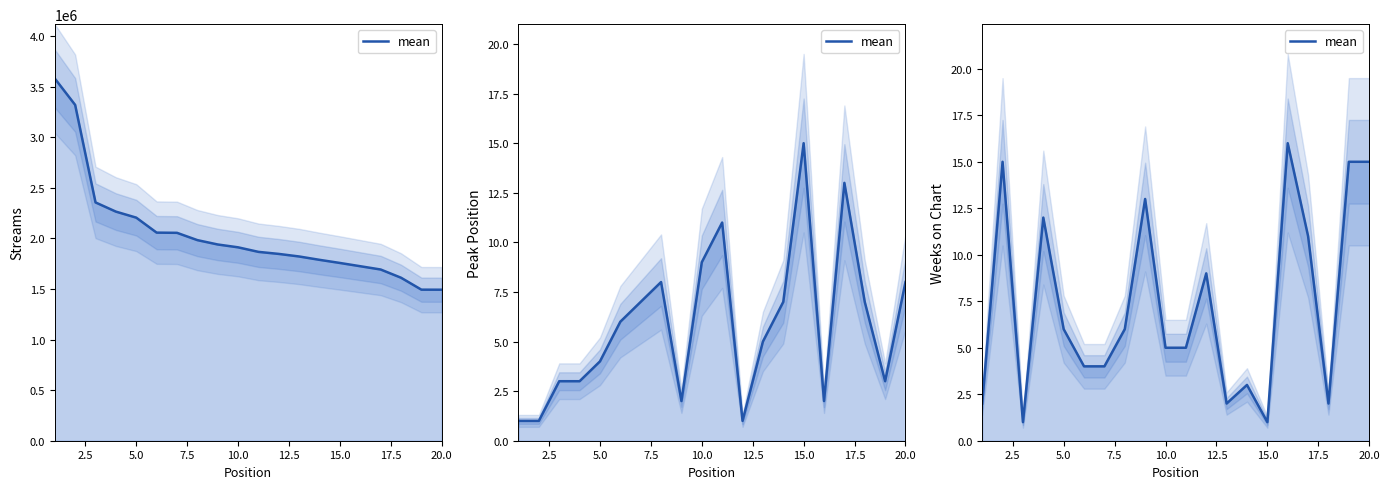

True or false: the data has more than 1 interior local peaks.

True